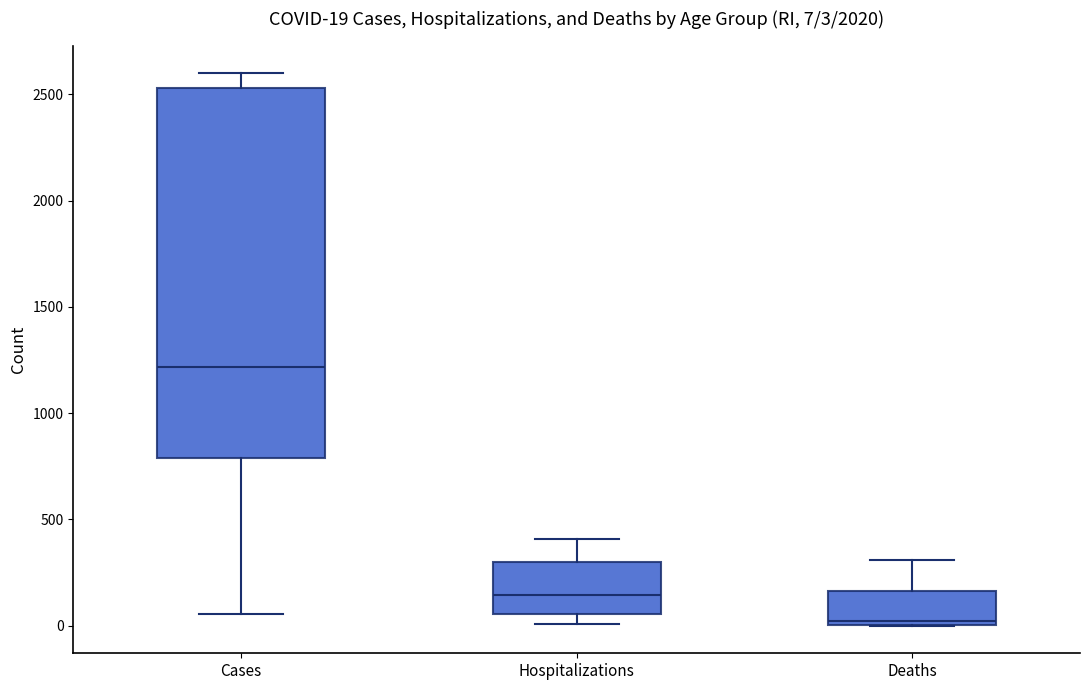

Which box is the tallest, from its lower edge to its upper edge?

Cases